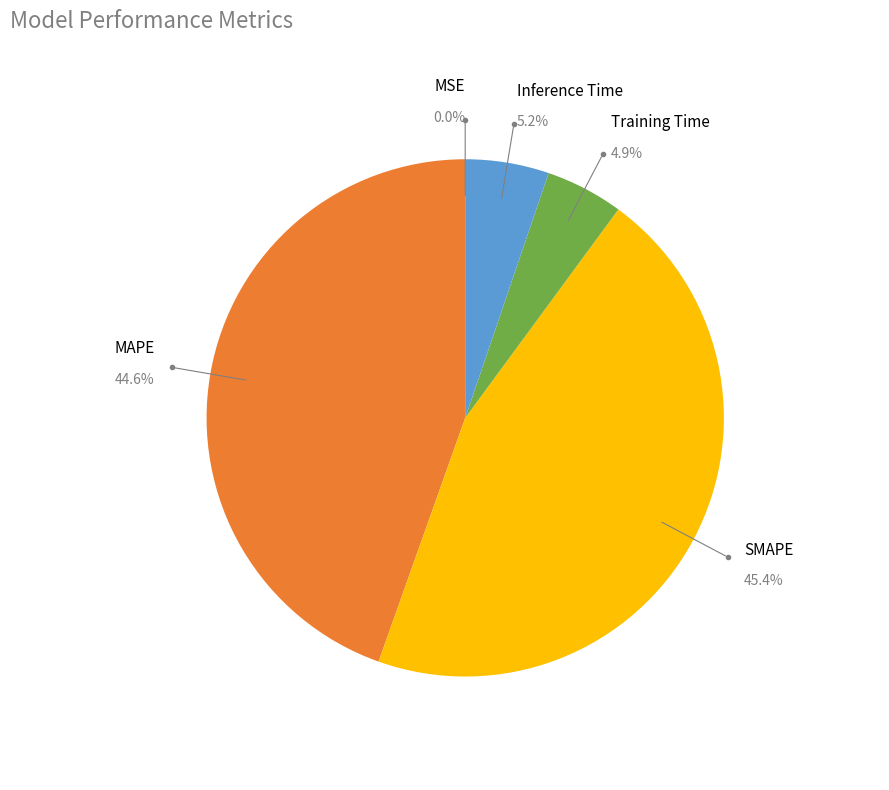

The Inference Time slice represents 1% of the pie. True or false?

False